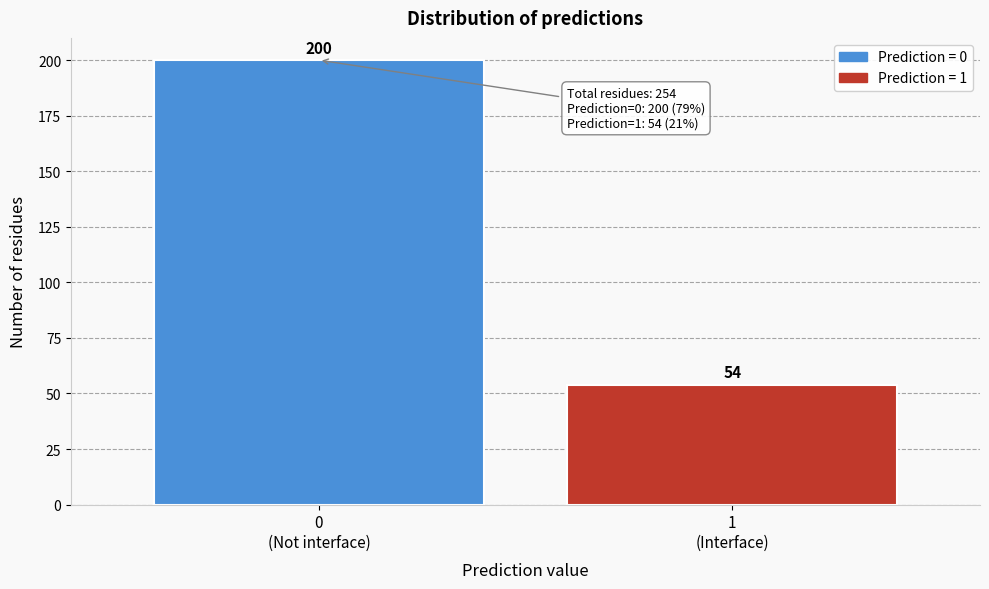

Reading right to left, what are all the values shown in this chart?

54	200